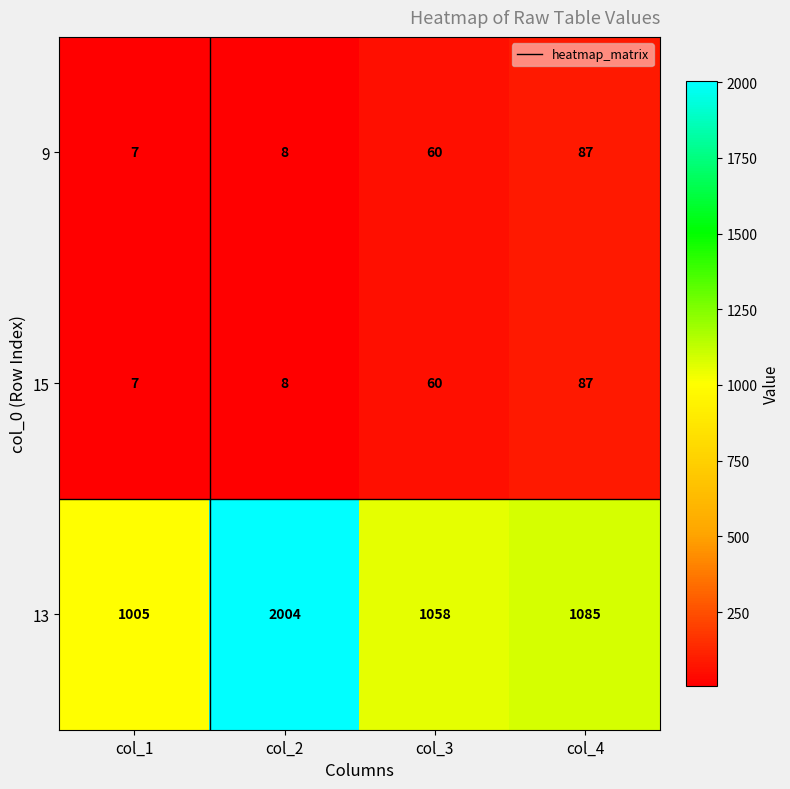

True or false: 13 has a value of 626 at col_4.

False